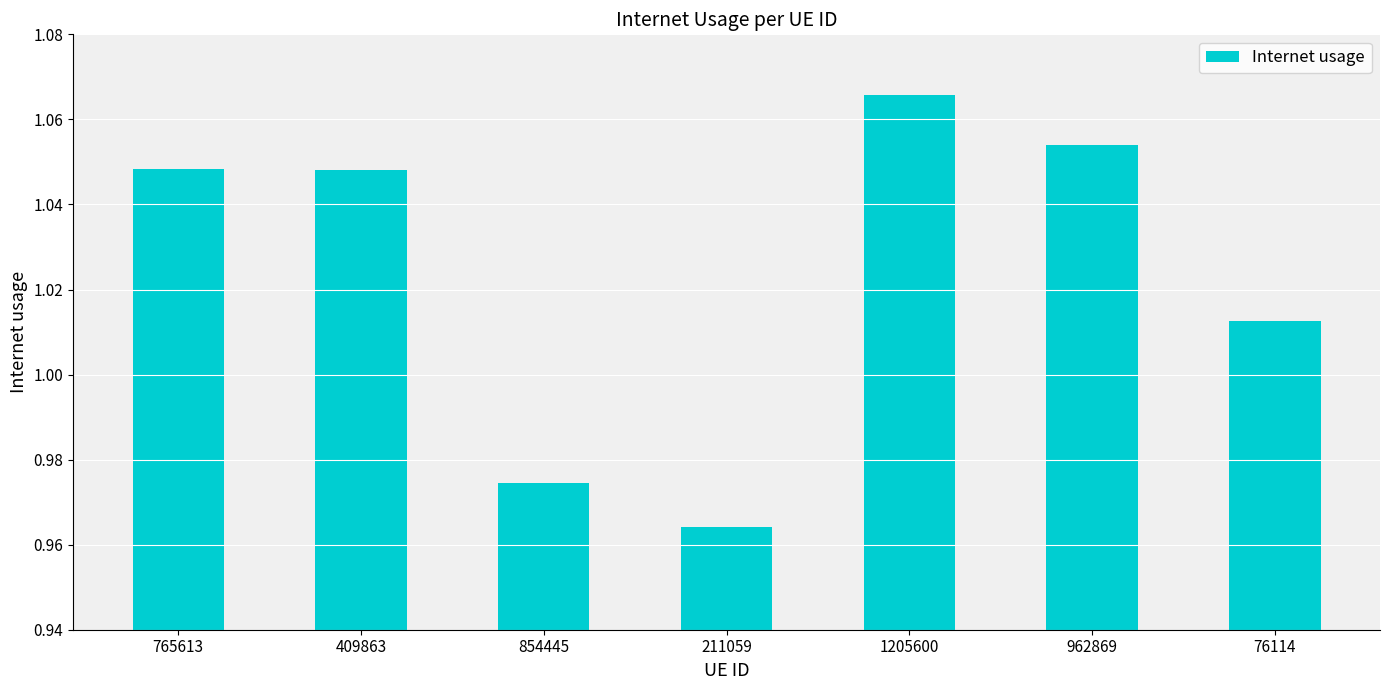

How many bars are there in total?

7